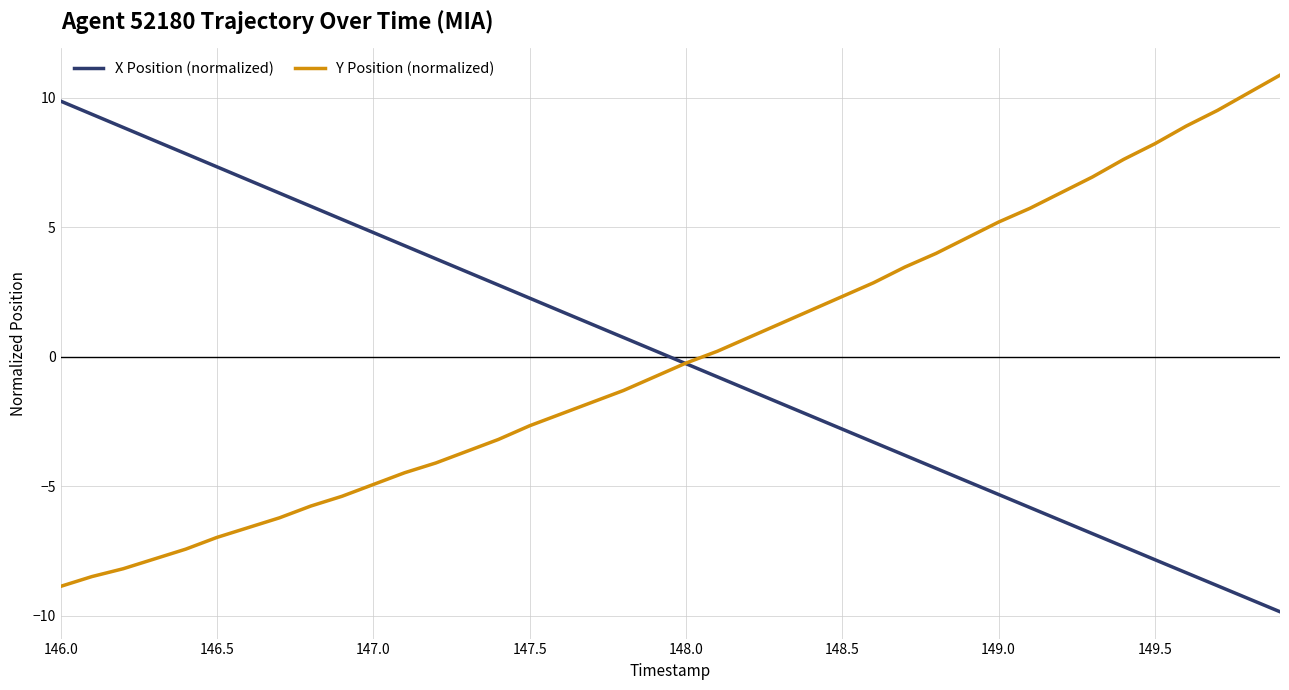

True or false: X Position (normalized) has more than 1 interior local peaks.

False